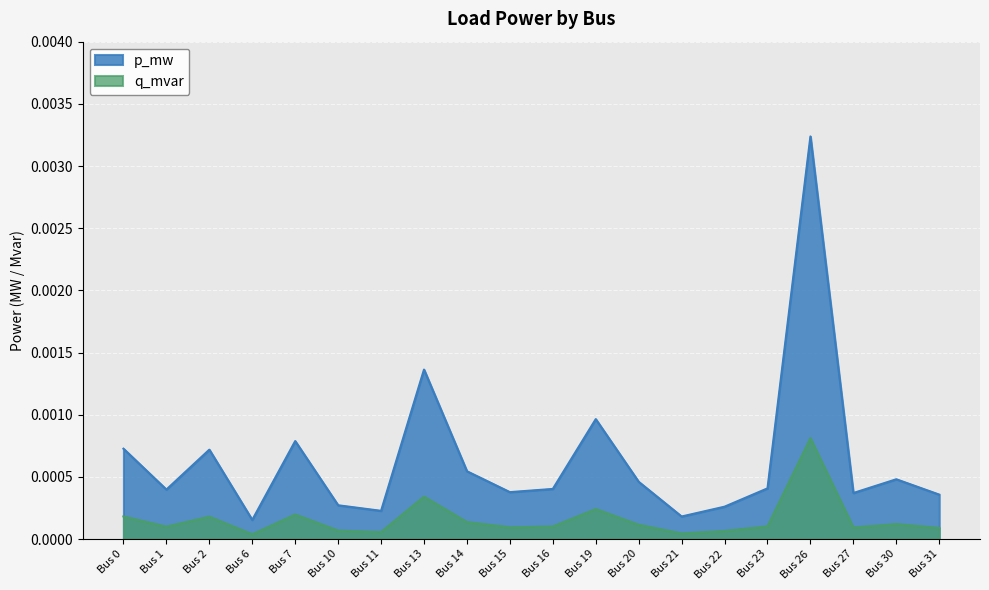

Rank the series by their maximum value, from lowest to highest.

q_mvar, p_mw